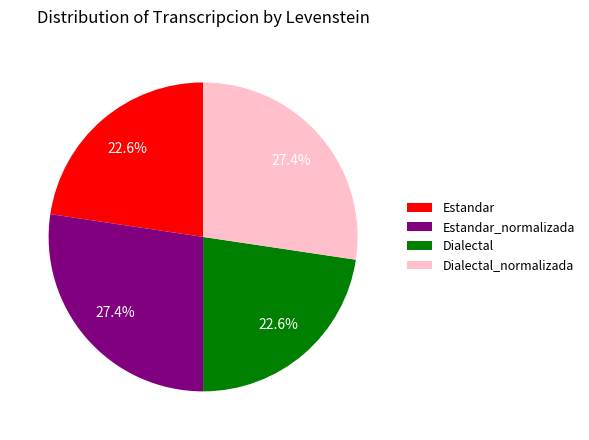

Does any single category account for the majority?

No